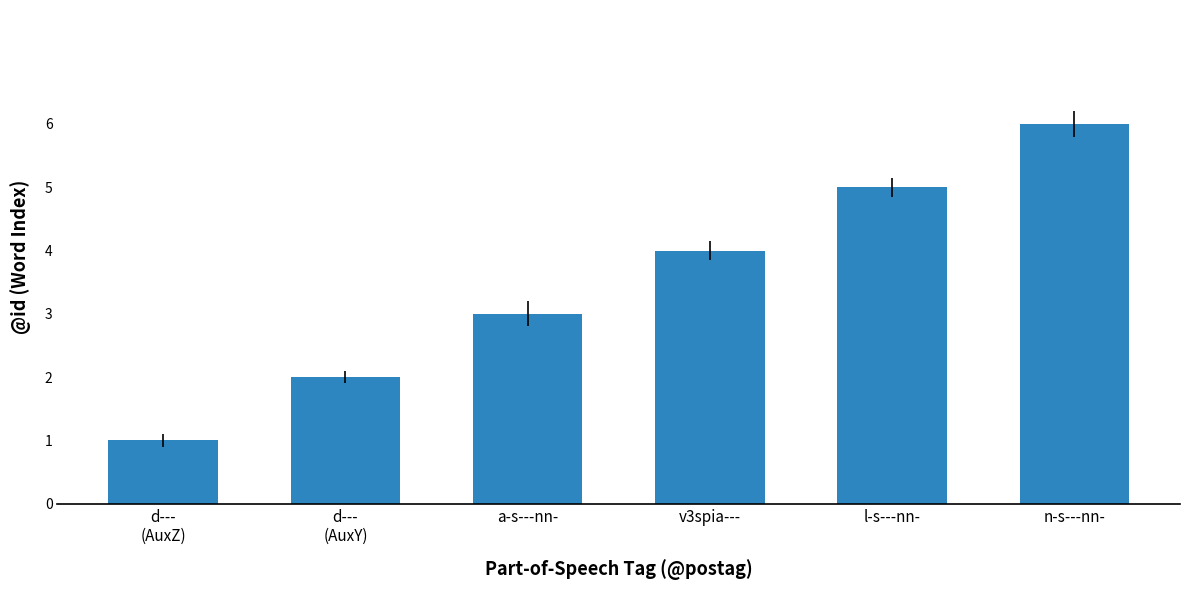

Read the value at d---
(AuxY).

2